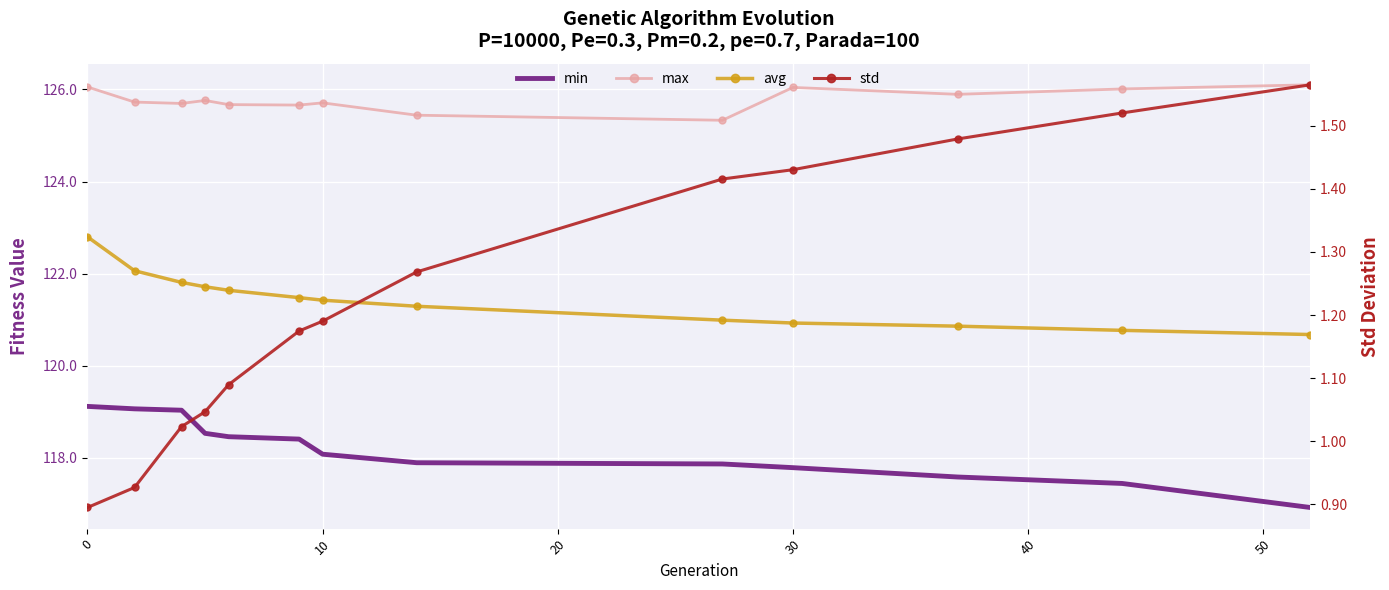

The value of max at 0 is 197.7. True or false?

False